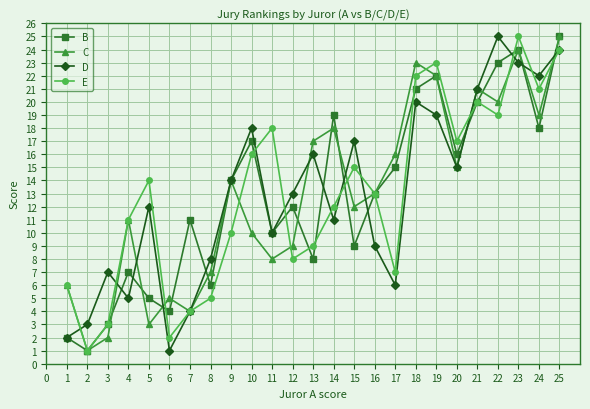

At which category is the sum across all series the highest?

25